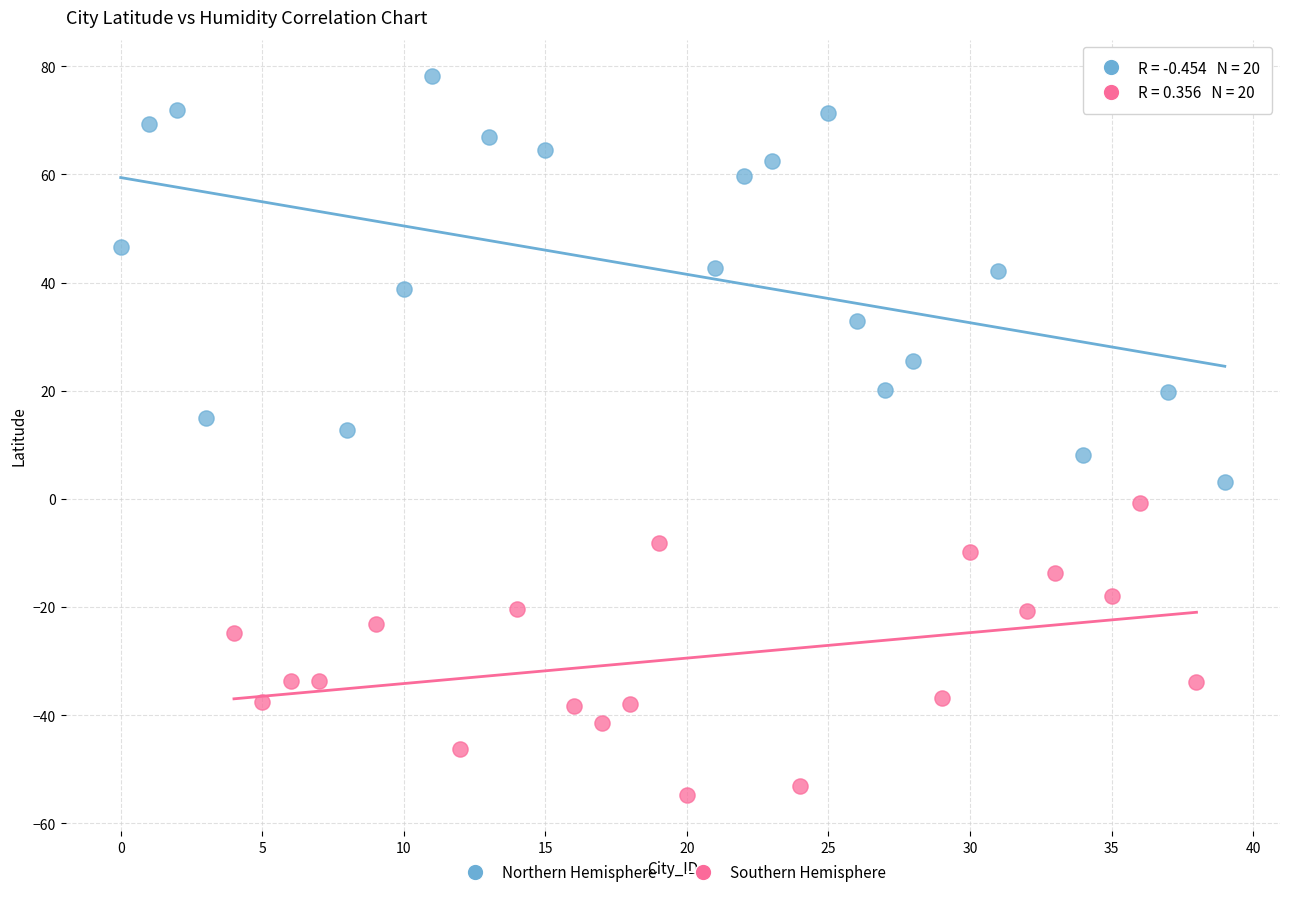

Which series contains the lowest Y value?

Southern Hemisphere